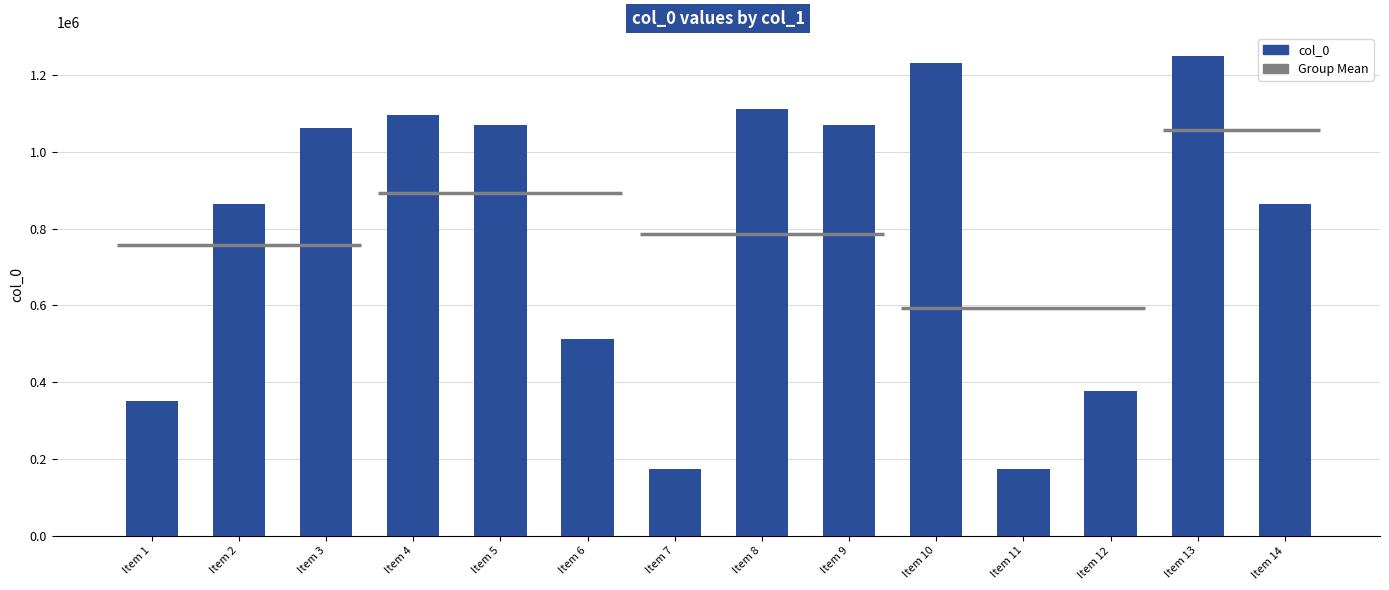

What is the greatest value displayed?

1248467